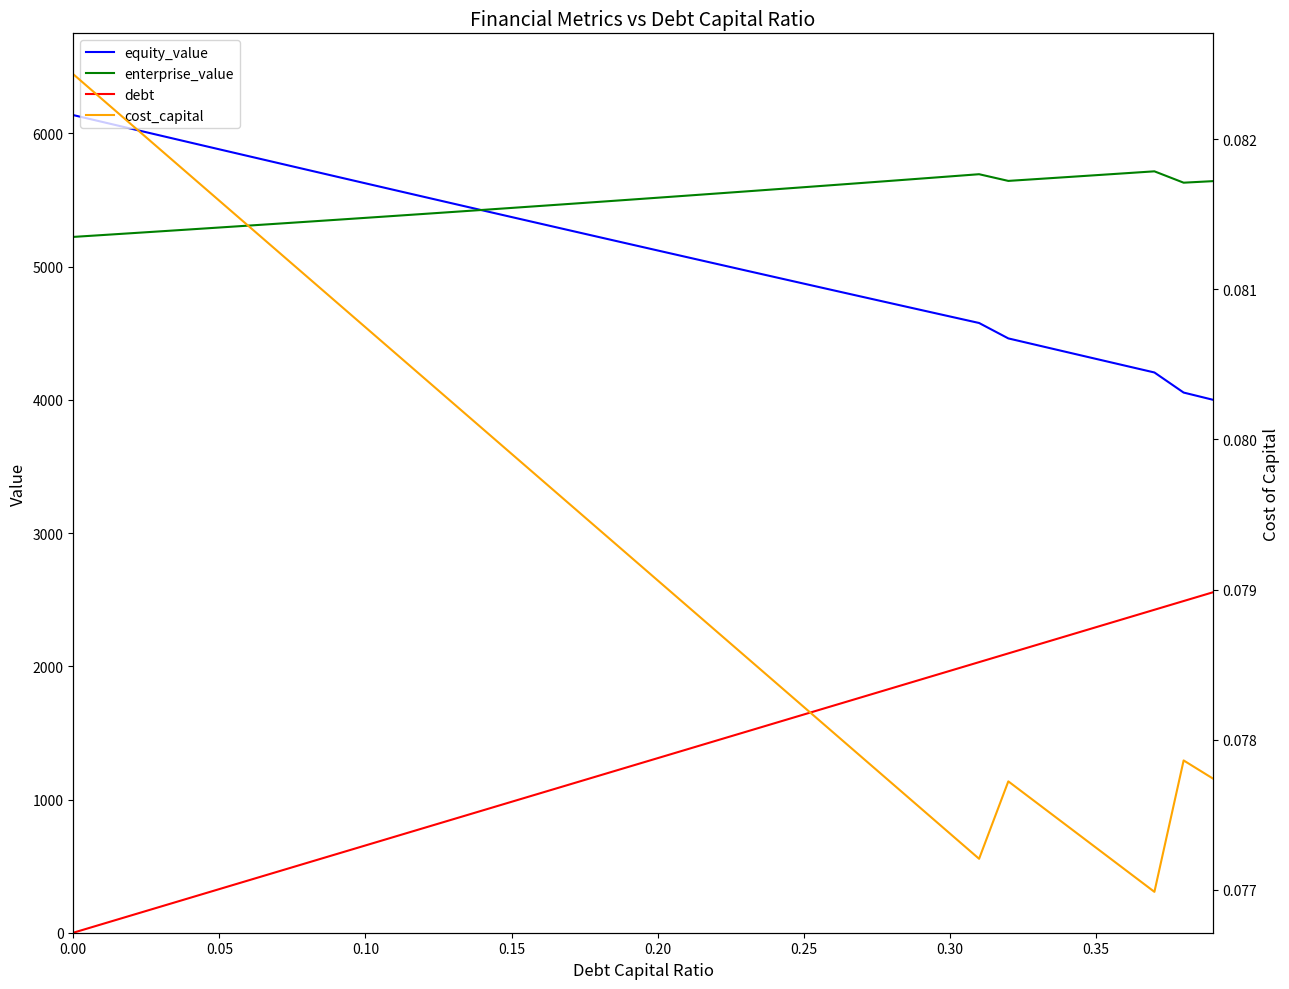

Which series has the largest total across all categories?

enterprise_value